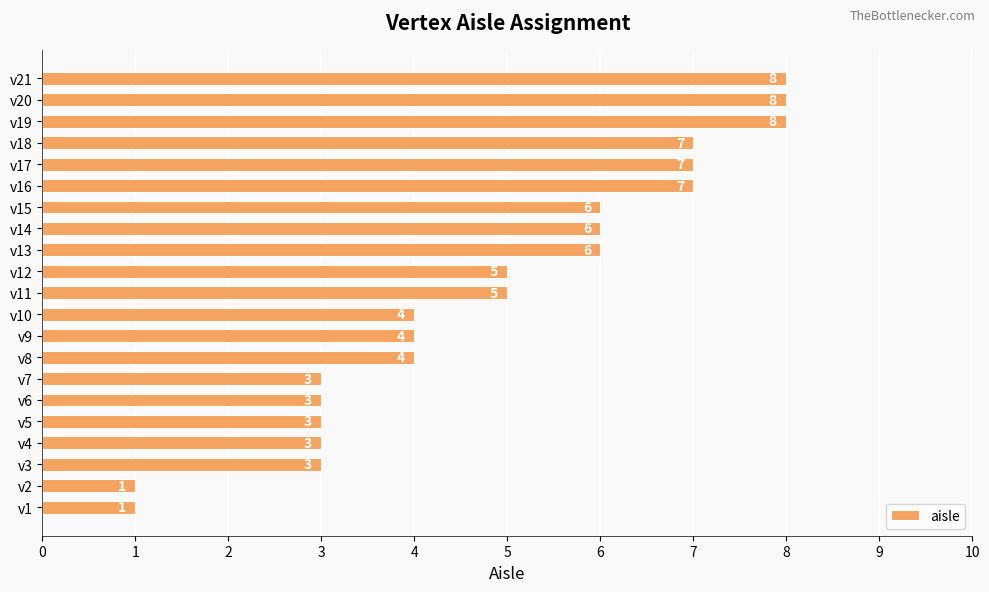

Does the chart contain any negative values?

No